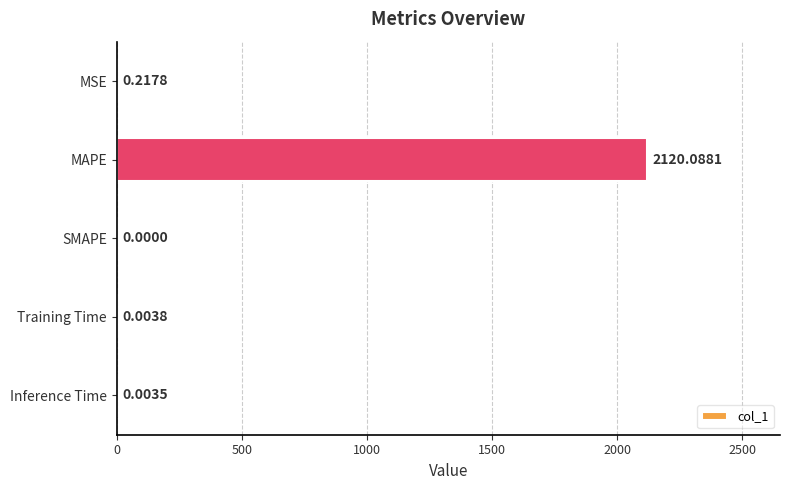

What is the sum of the values at MAPE and Inference Time?

2120.1